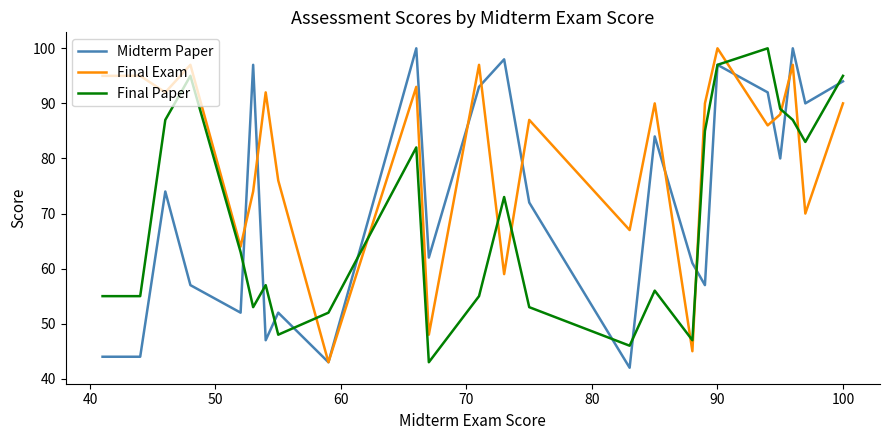

What is the minimum value for Midterm Paper?

42